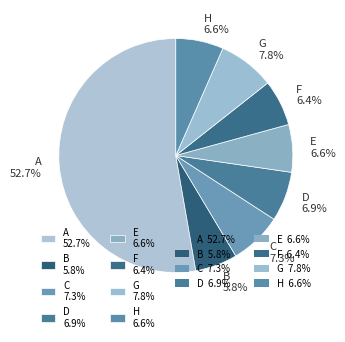

To the nearest percent, what is the combined percentage of H and G?

14%